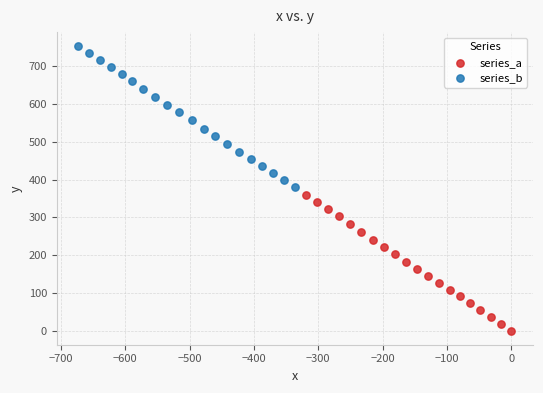

Which series has the widest spread of Y values?

series_b